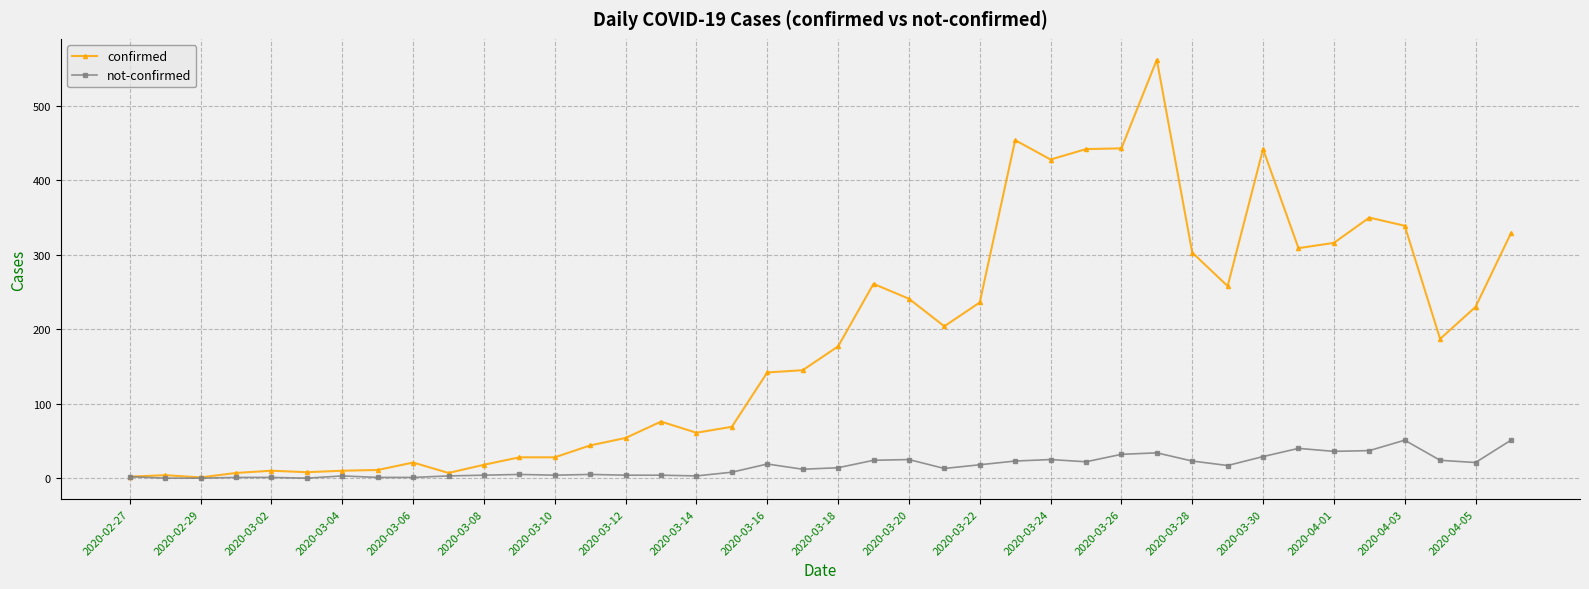

Count the number of categories in the chart.

40